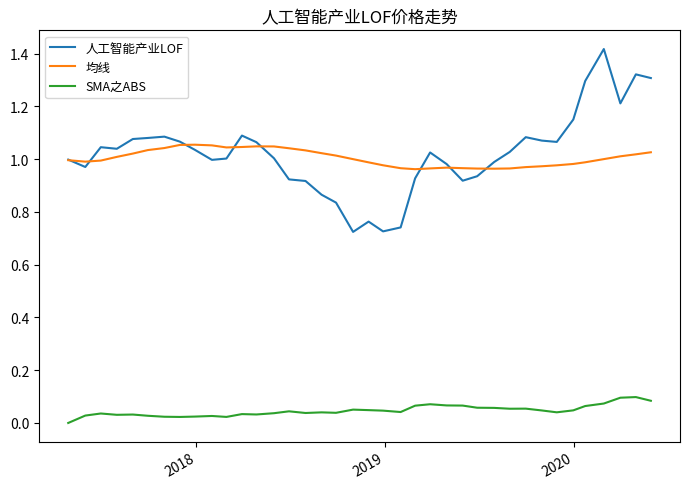

What are all the series names shown in the legend?

人工智能产业LOF, 均线, SMA之ABS